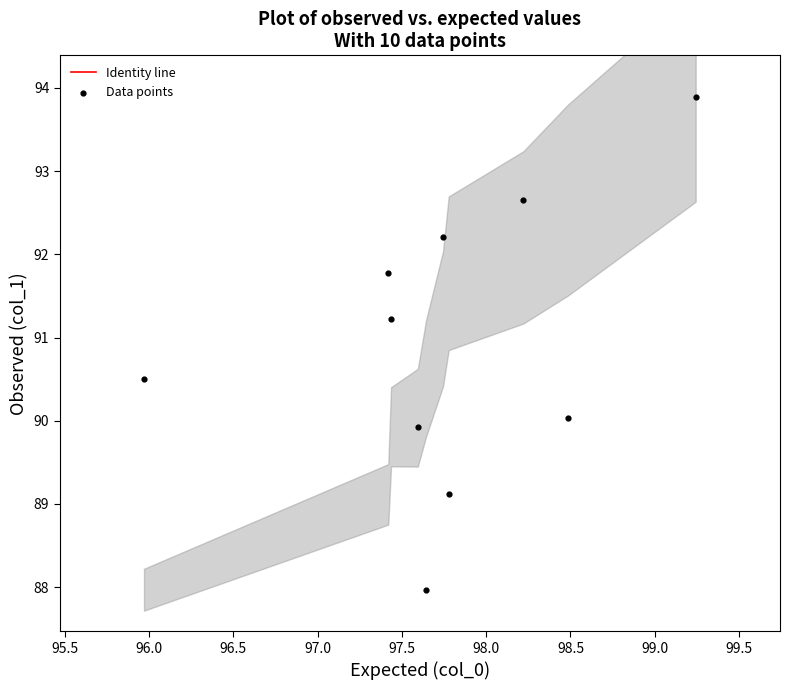

What is the range of X values (max minus min)?

3.3